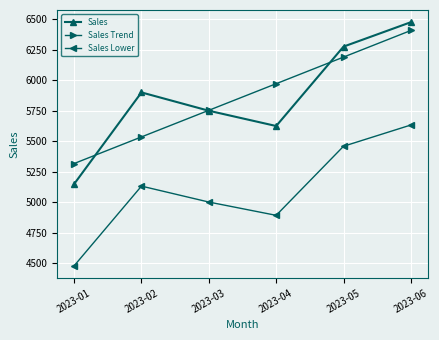

At which category does the chart reach its minimum across all series?

2023-01